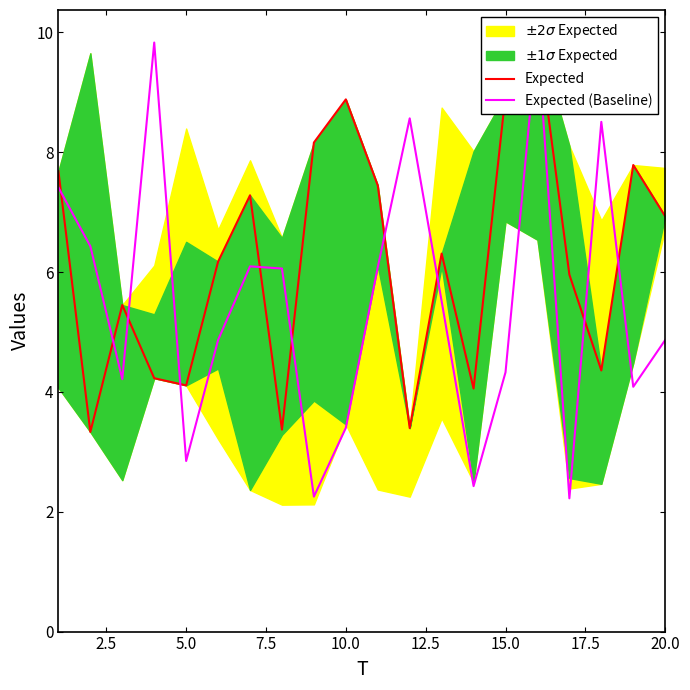

What is the value of the Expected (Baseline) point at the 7th from the left?

6.1